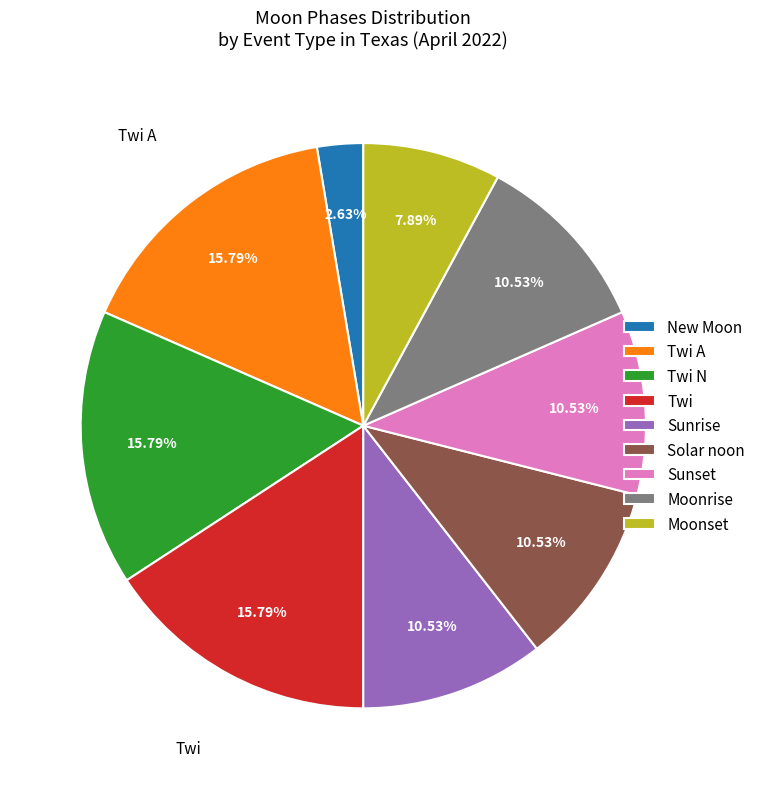

To the nearest percent, what is the average slice percentage?

11%